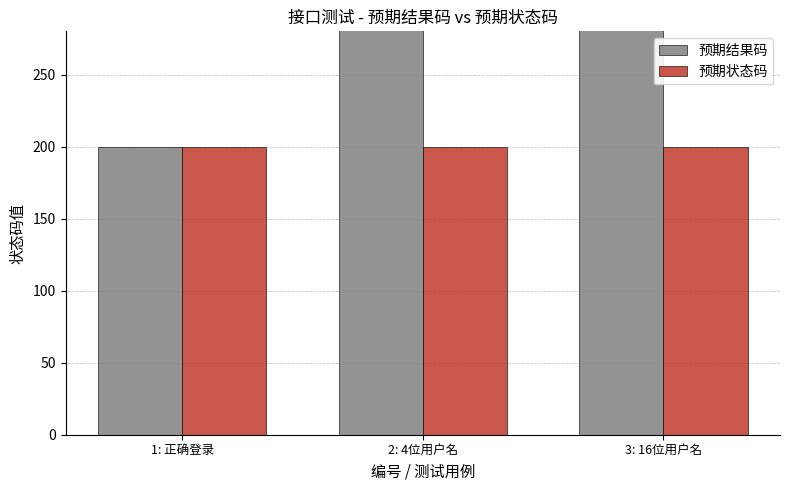

What is the difference between the maximum and minimum values in the 预期结果码 series?

201